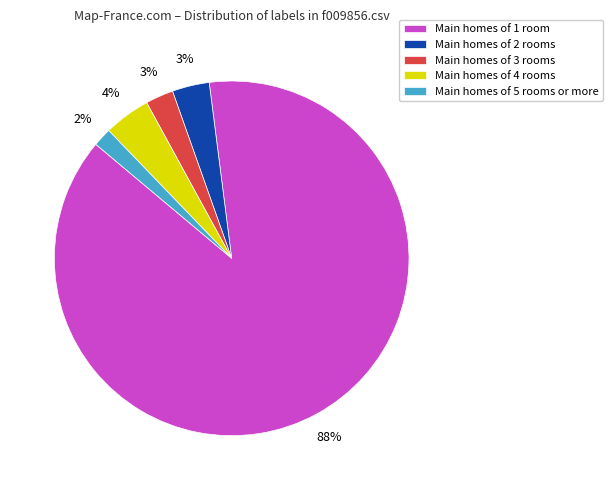

To the nearest percent, what portion does Main homes of 5 rooms or more represent?

2%